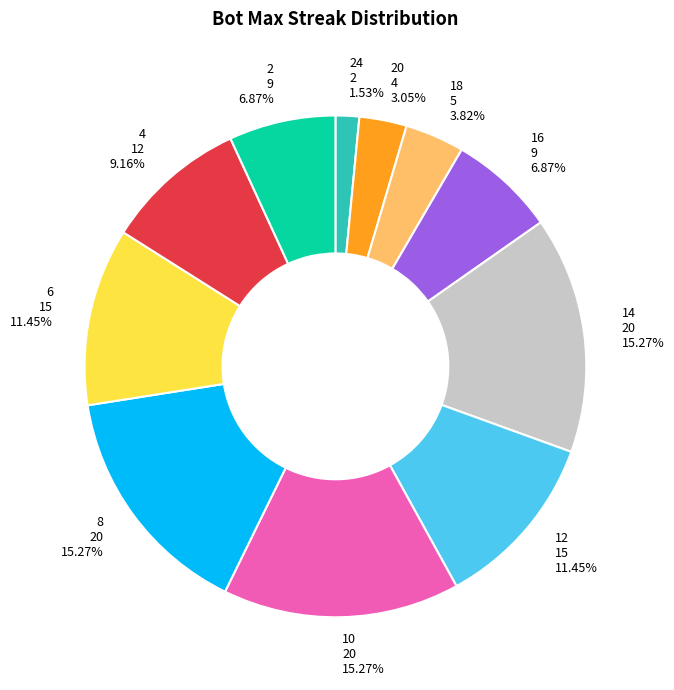

What is the ratio of the value at 10 20 15.27% to the value at 16 9 6.87%?

2.2